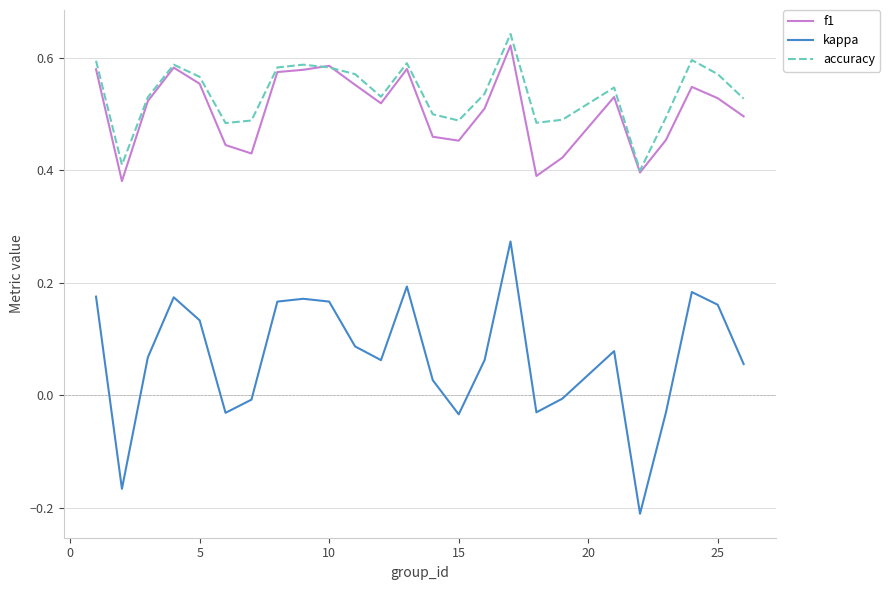

Which series has the widest spread of values?

kappa